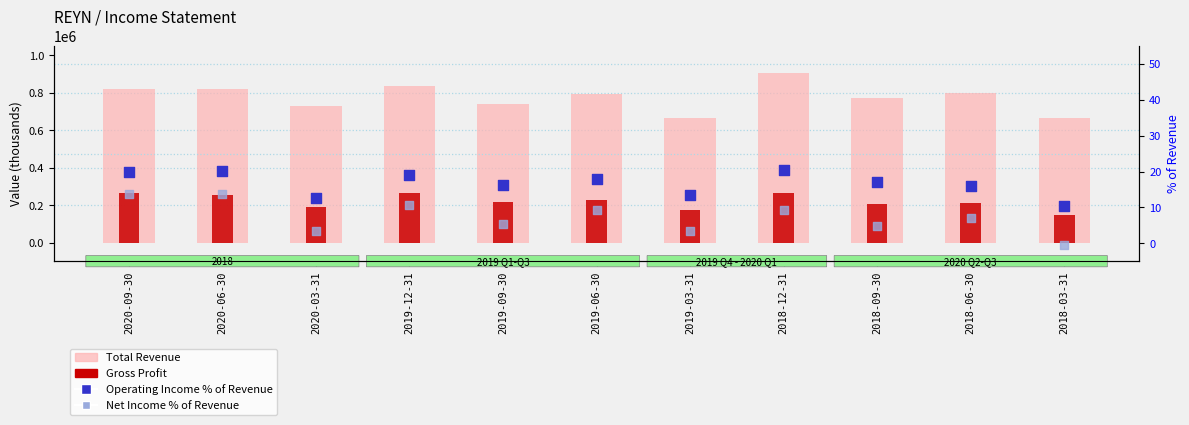

Is the value of Operating Income % of Revenue at 2018-06-30 greater than the value of Gross Profit at 2019-03-31?

No